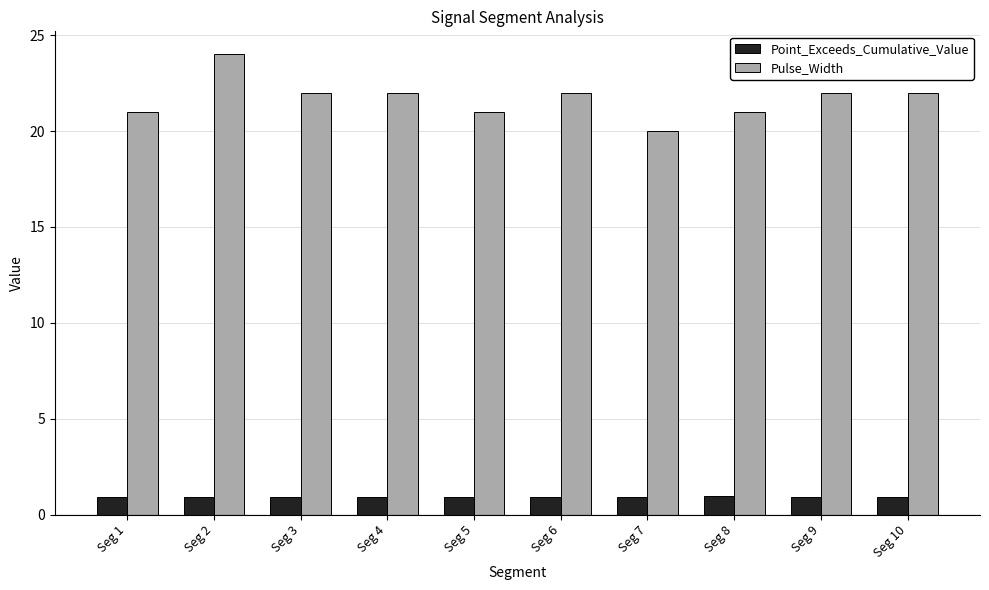

The value of Point_Exceeds_Cumulative_Value at Seg 5 is 0.9. True or false?

True